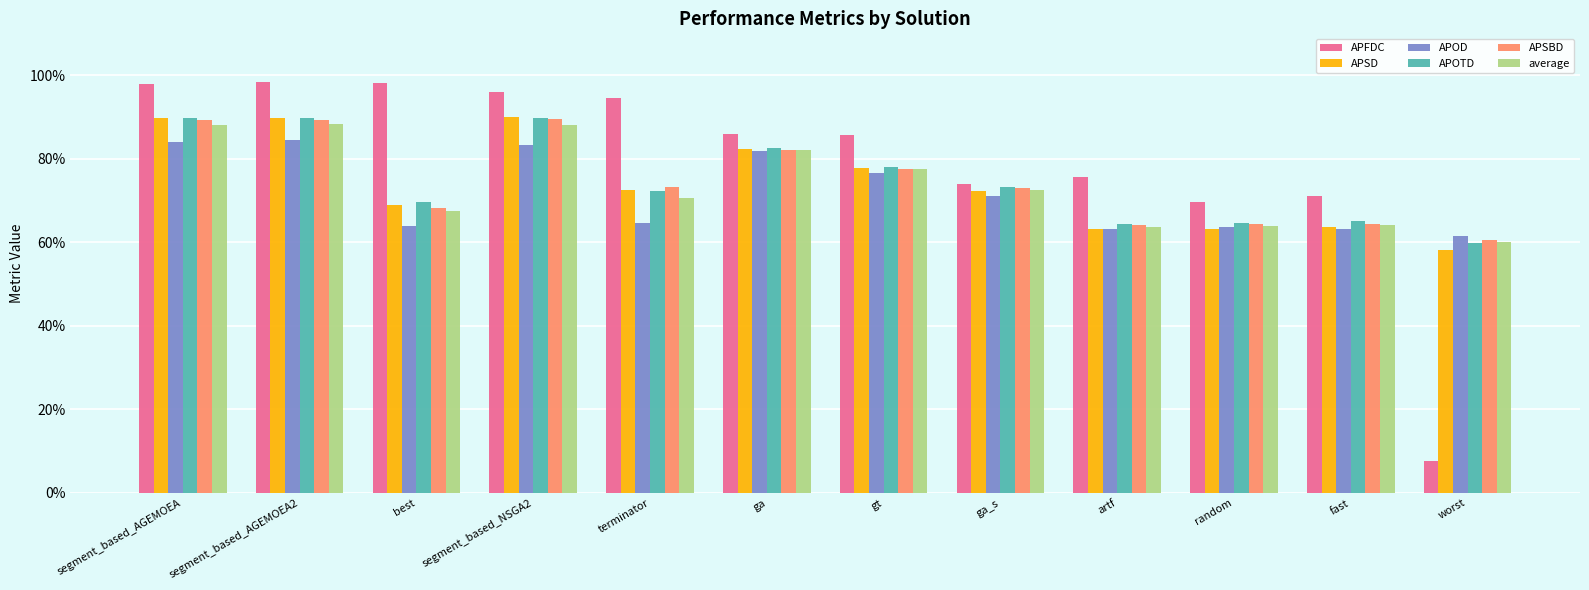

What are all the series names shown in the legend?

APFDC, APSD, APOD, APOTD, APSBD, average